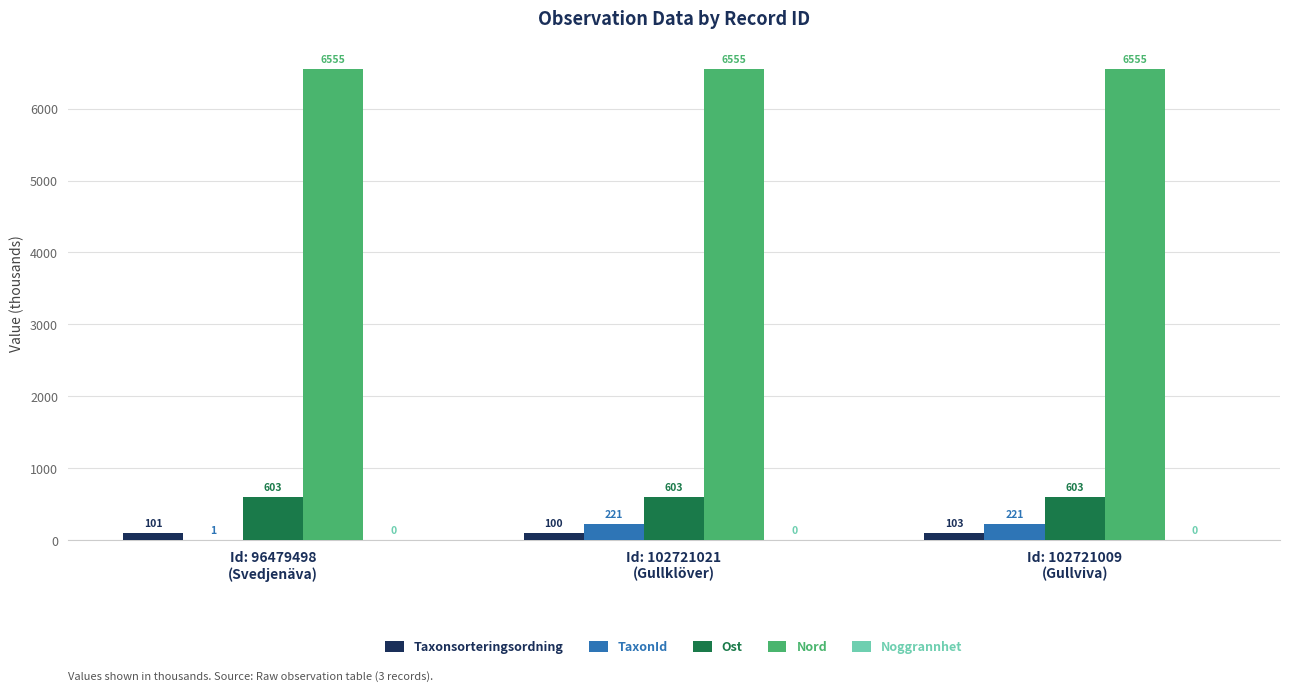

How many data points in TaxonId are above 221?

2